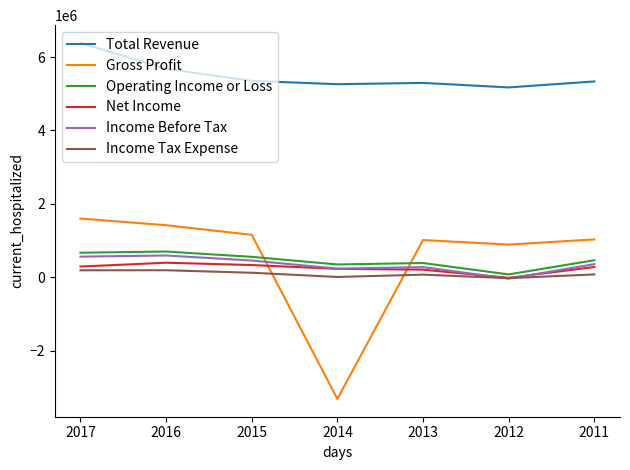

What is the smallest value displayed?

-3320000